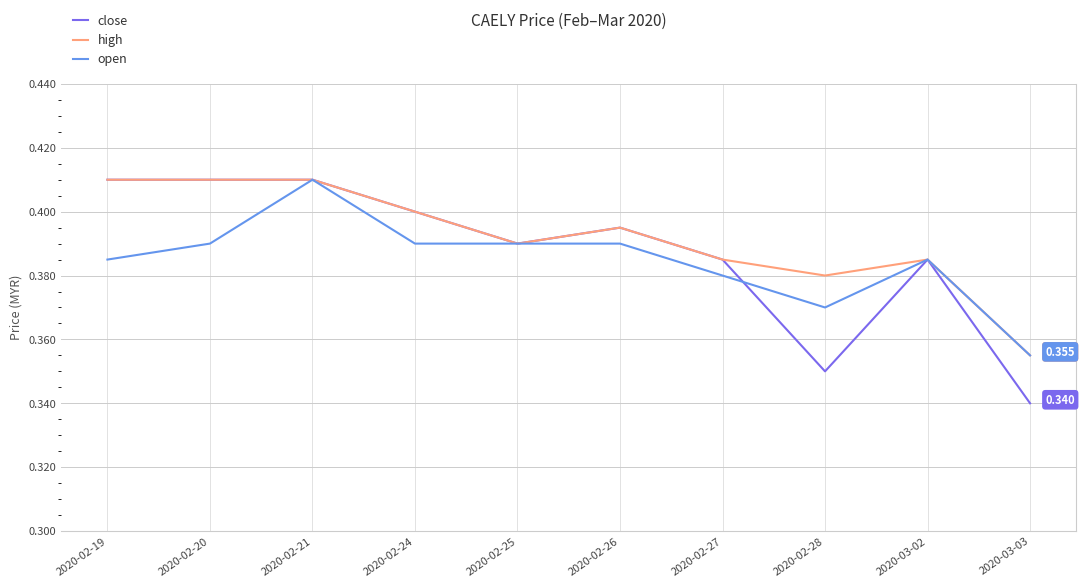

Is the value of high at 2020-02-26 greater than the value of open at 2020-02-28?

Yes